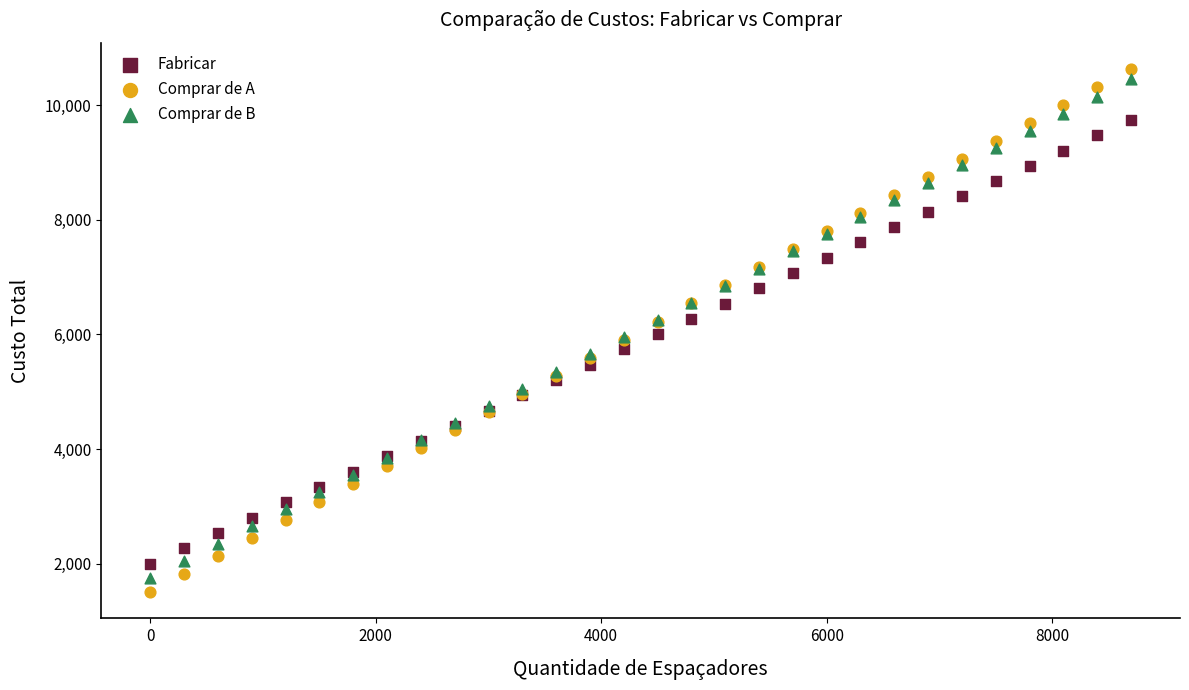

What is the X range (max minus min) for the scatter plot?

8700